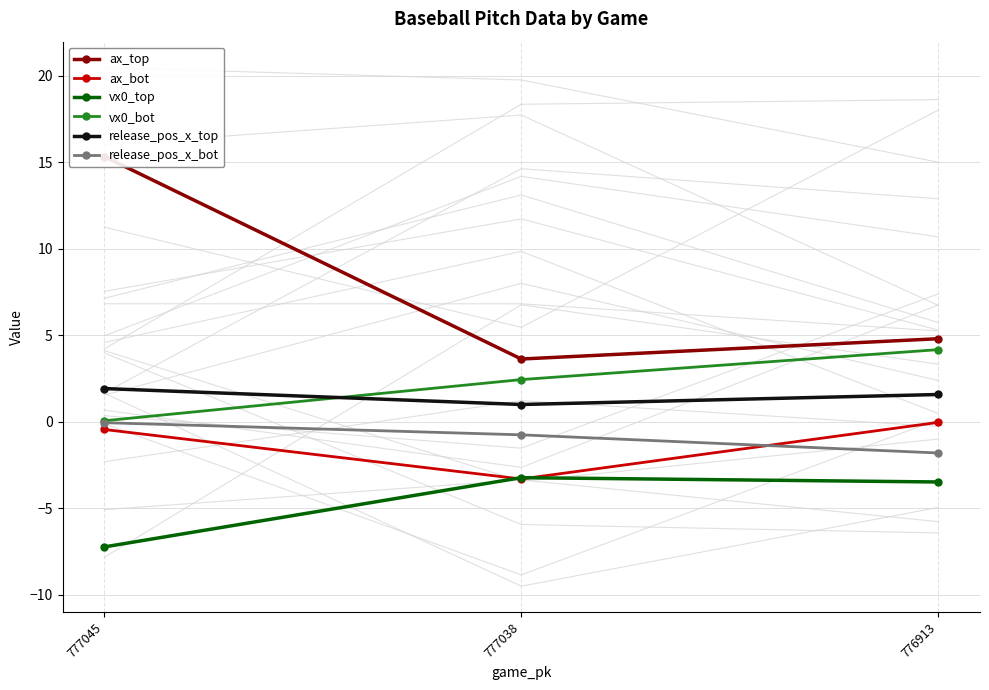

What is the value of the ax_top point at the 3rd from the left?

4.8